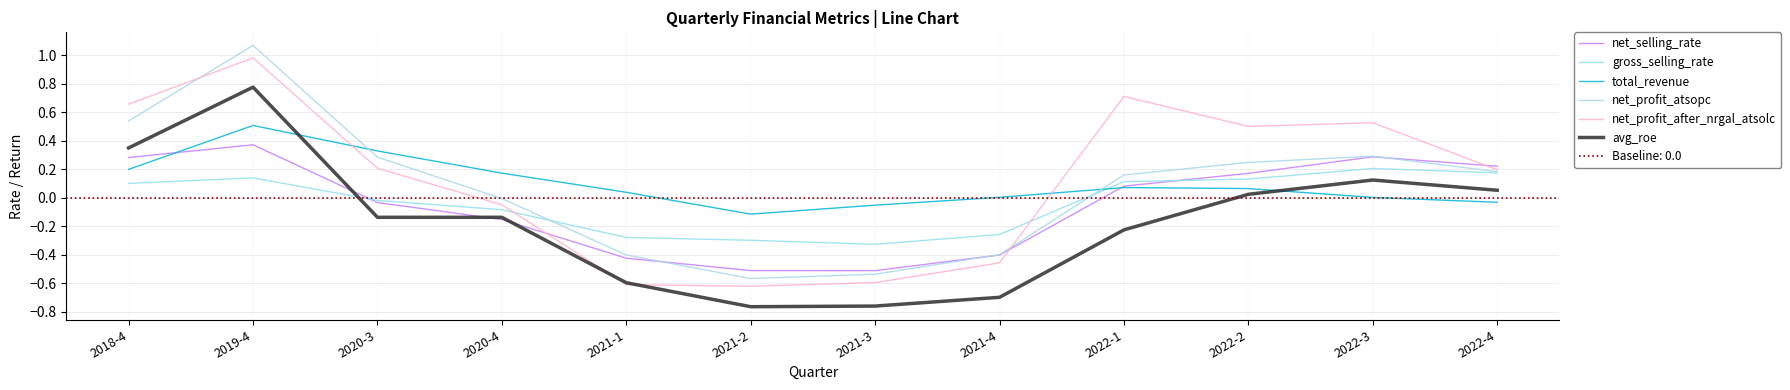

True or false: net_selling_rate has a value of -0.0 at 2020-3.

True